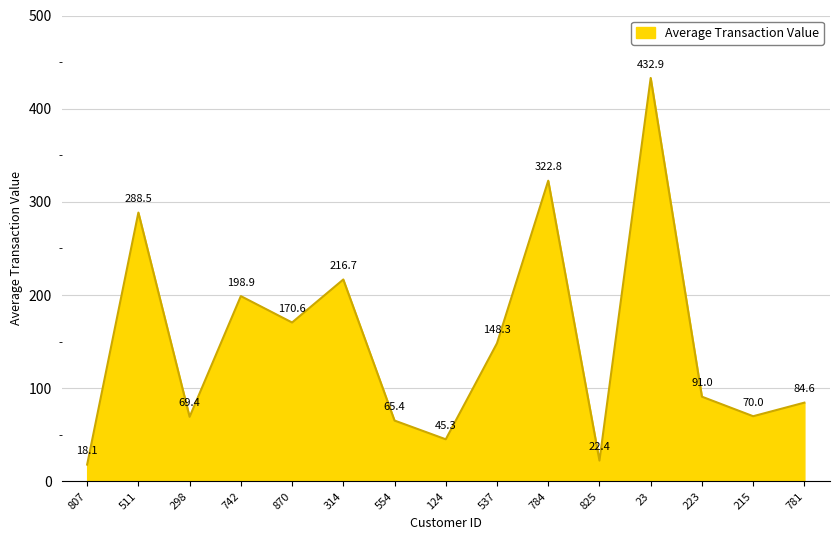

Count the number of values greater than 90.

8